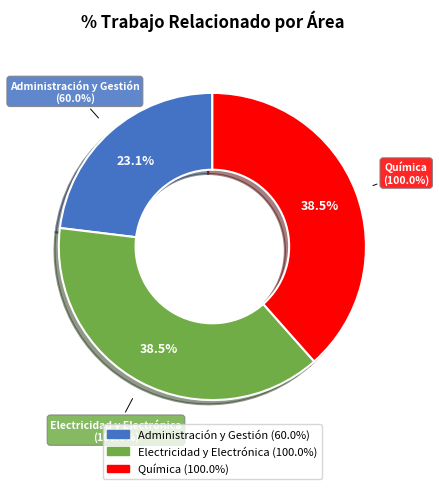

Is Electricidad y Electrónica the majority of the pie?

No